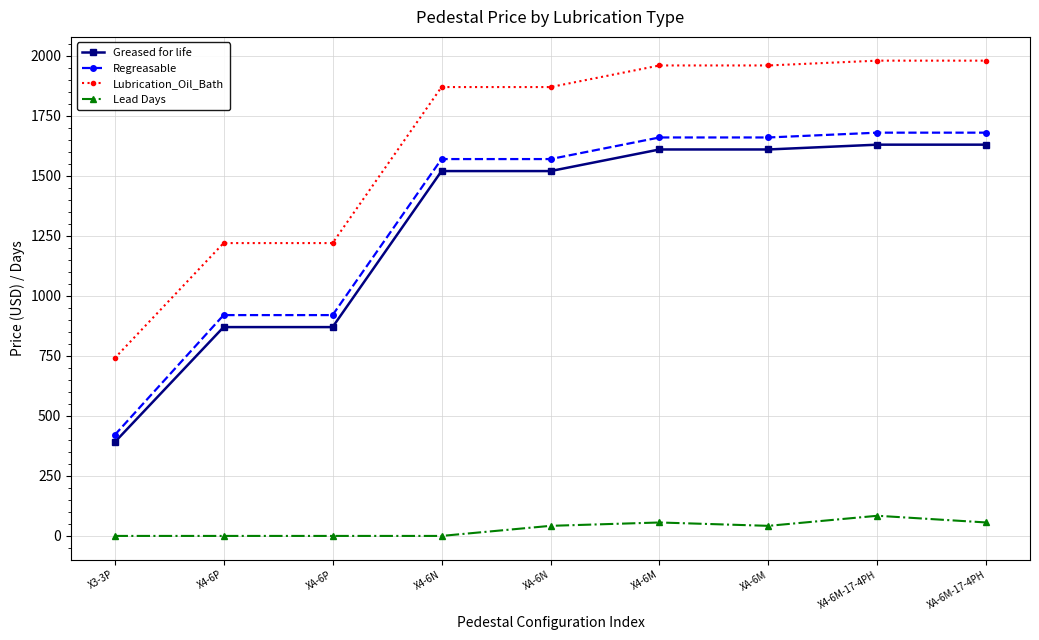

Reading left to right, list all the values displayed in this chart.

Greased for life: 390	870	870	1520	1520	1610	1610	1630	1630
Regreasable: 420	920	920	1570	1570	1660	1660	1680	1680
Lubrication_Oil_Bath: 740	1220	1220	1870	1870	1960	1960	1980	1980
Lead Days: 0	0	0	0	42	56	42	84	56